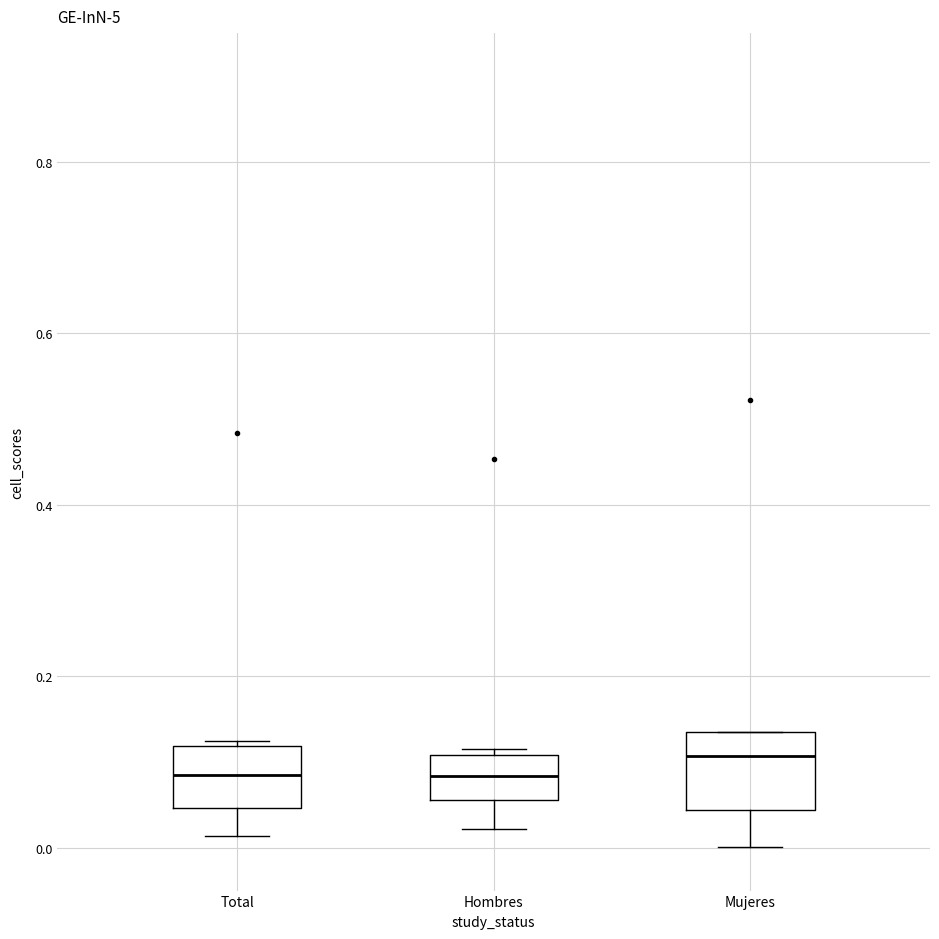

Which box has the highest median line?

Mujeres